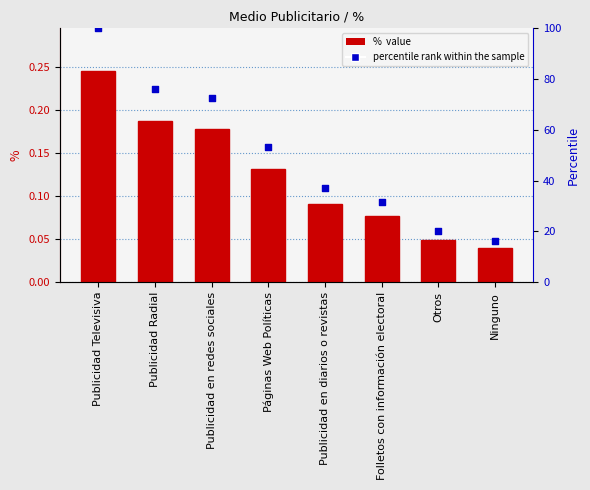

What is the total value across all series at Publicidad en diarios o revistas?

37.2